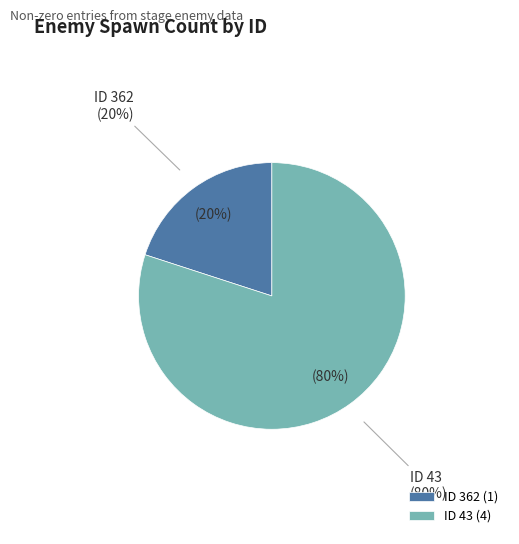

The ID 23 slice represents 0% of the pie. True or false?

True